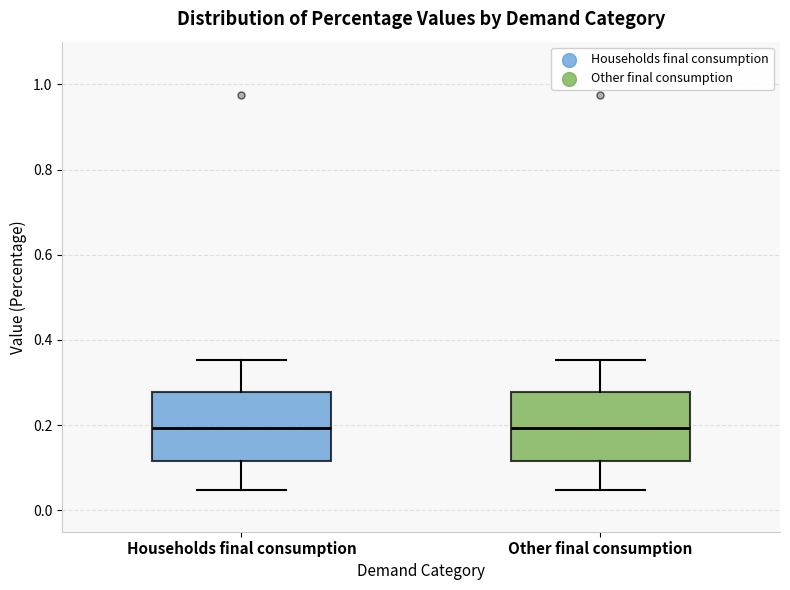

Where does the lower whisker of the box for Households final consumption end on the y-axis? The values are not printed on the chart, so give them approximately, as read against the axis.

0.04